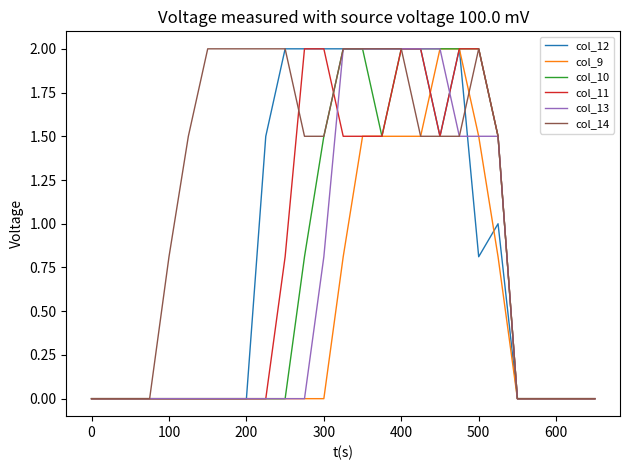

What is the maximum value for col_9?

2.0